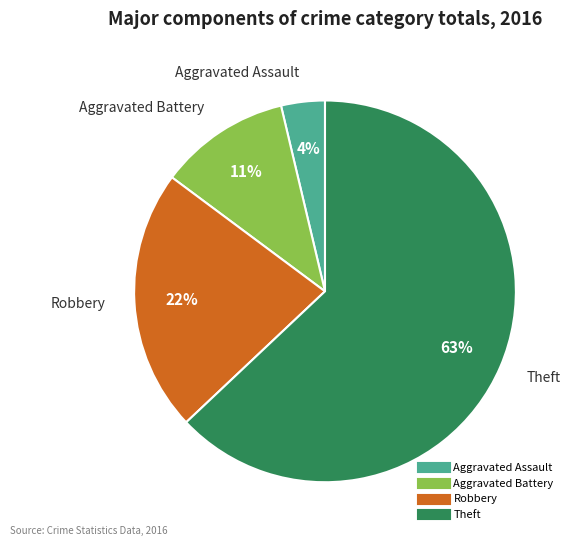

What is the smallest slice in the pie chart?

Aggravated Assault